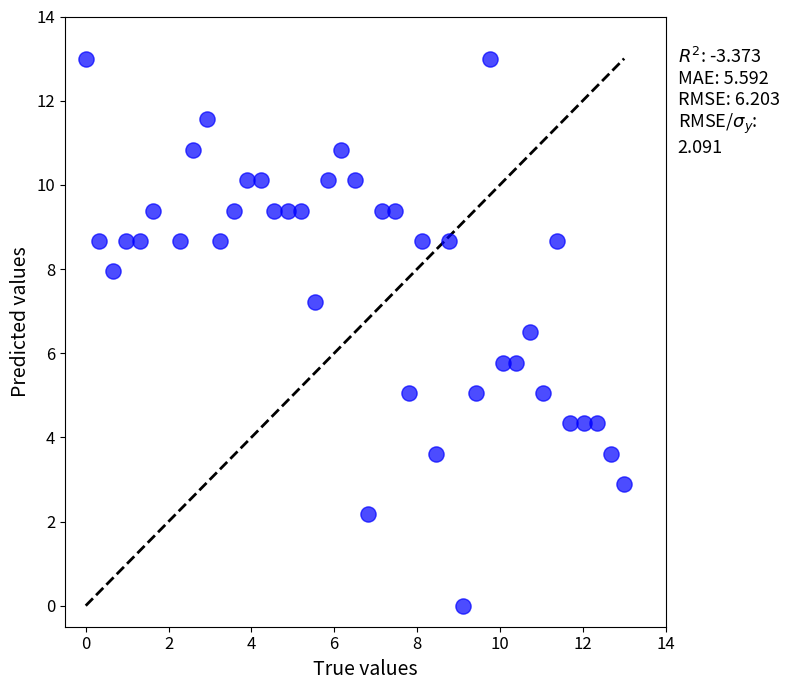

What is the range of X values (max minus min)?

13.0